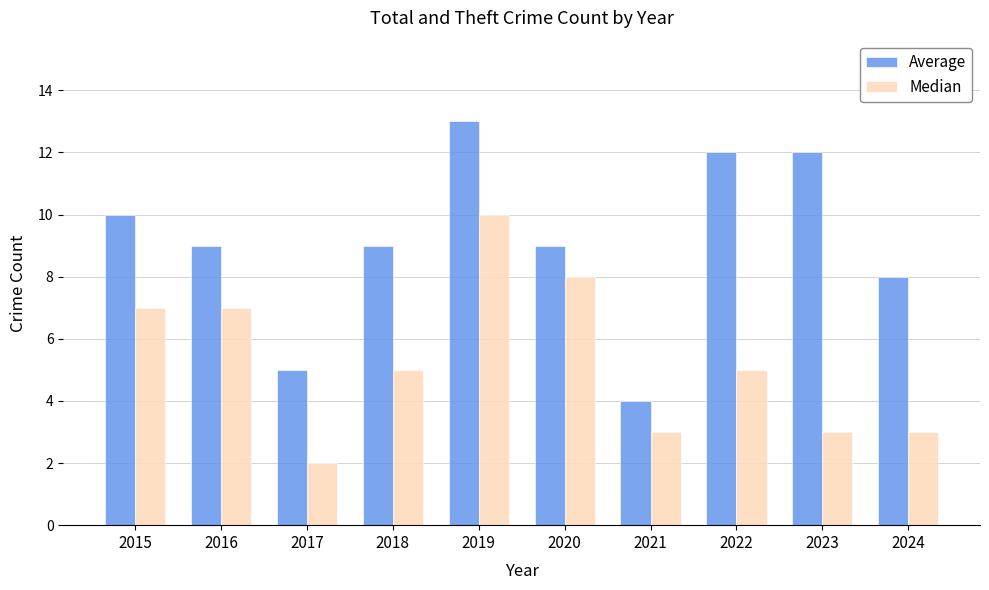

Is it true that Median equals 8 at 2020?

True